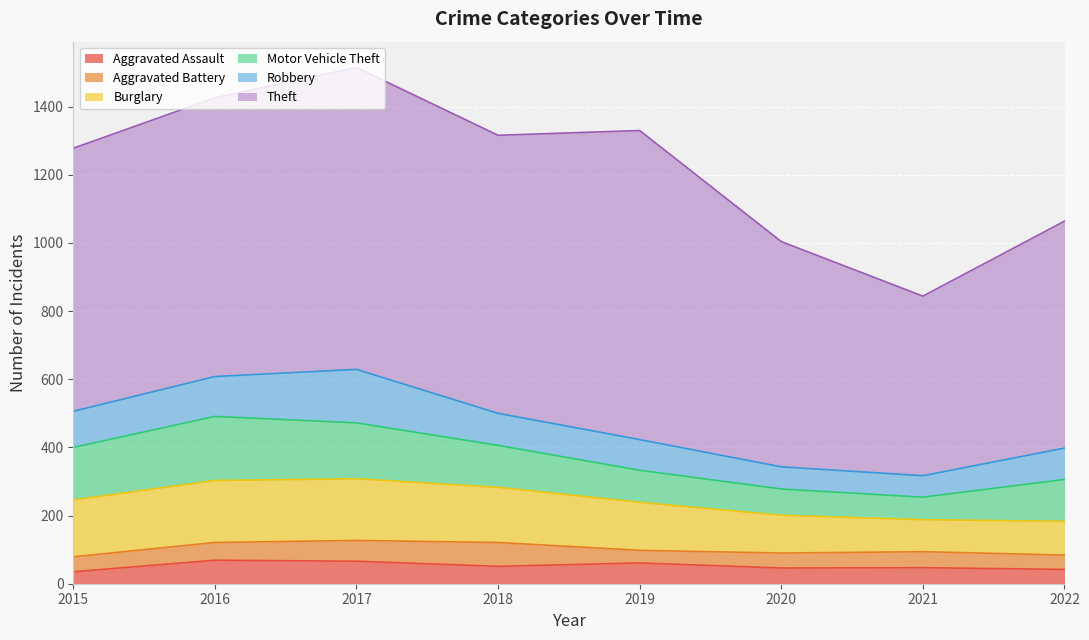

What are all the series names shown in the legend?

Aggravated Assault, Aggravated Battery, Burglary, Motor Vehicle Theft, Robbery, Theft